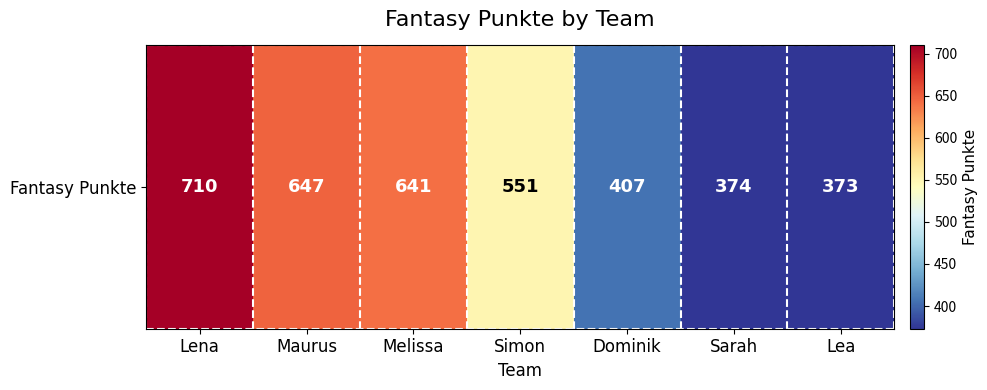

The value at Simon is 726. True or false?

False